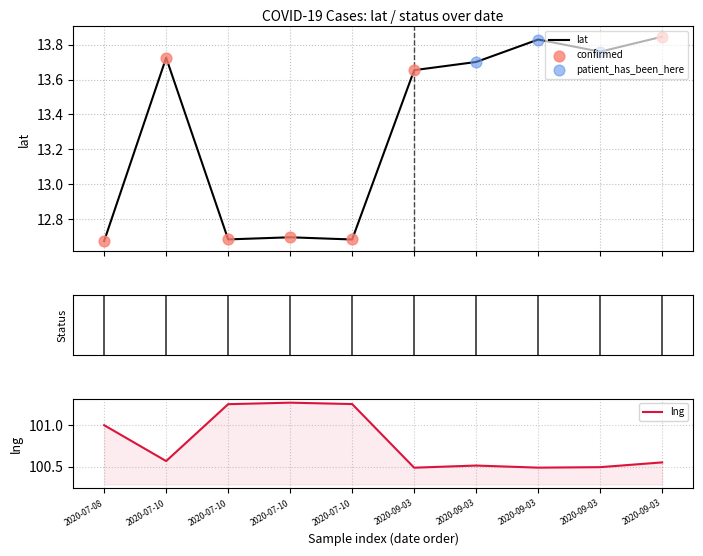

At which category is the sum across all series the highest?

2020-09-03